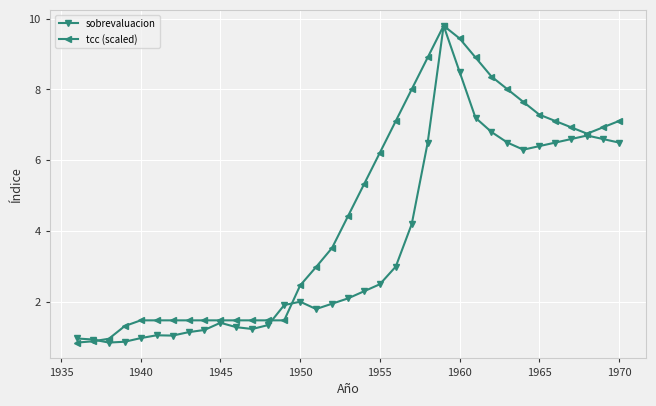

What is the greatest value displayed?

9.8